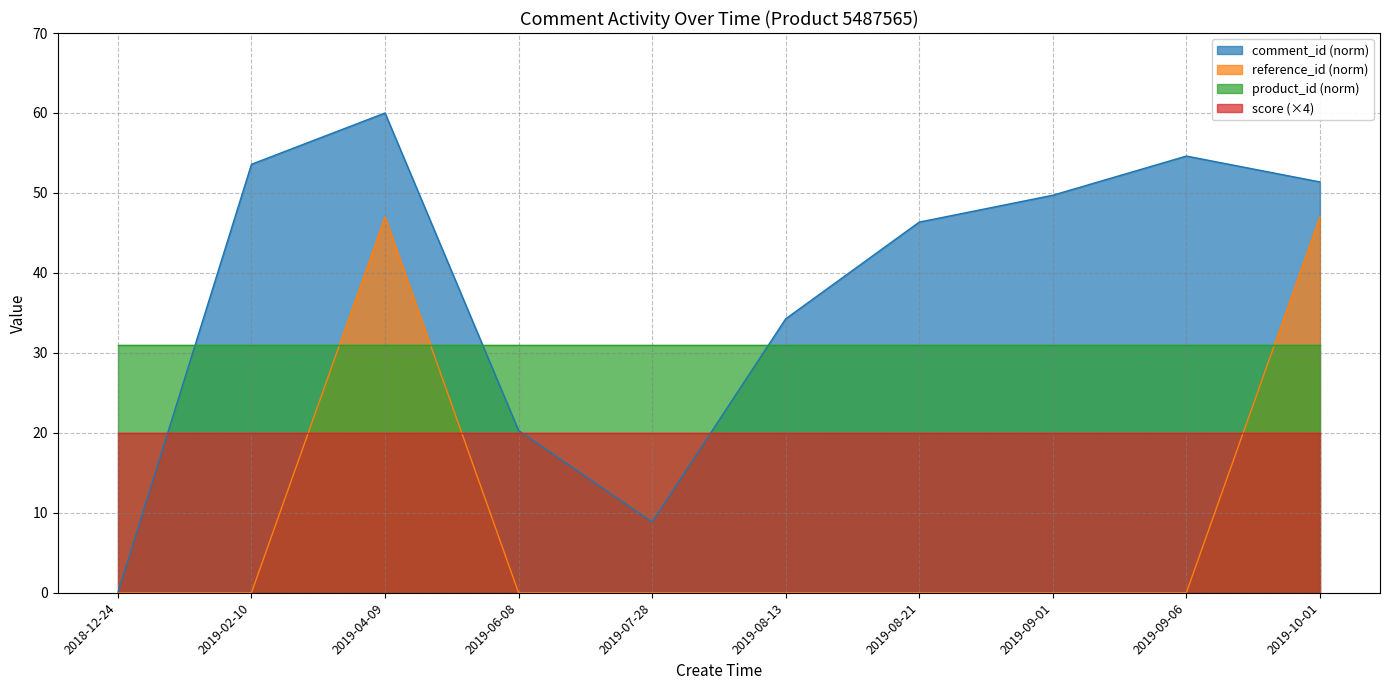

At 2019-10-01, list the series in order from smallest to largest.

score (×4), product_id (norm), reference_id (norm), comment_id (norm)